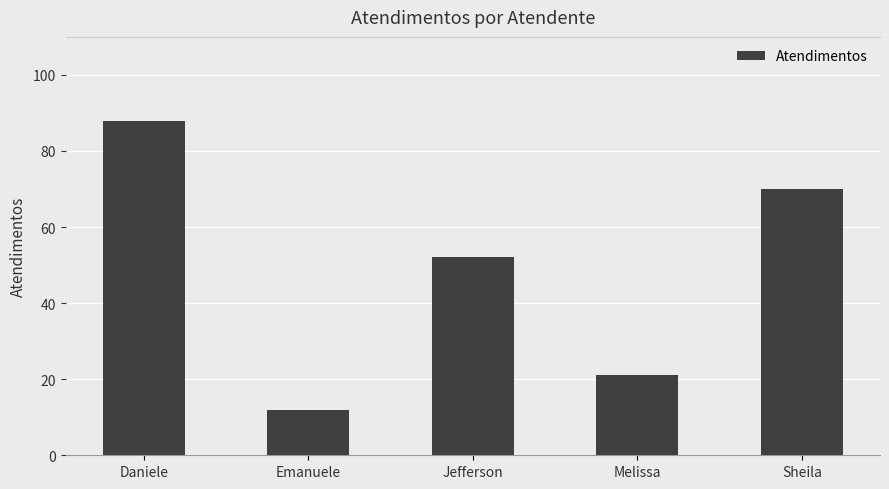

True or false: the data shows 125 at Sheila.

False